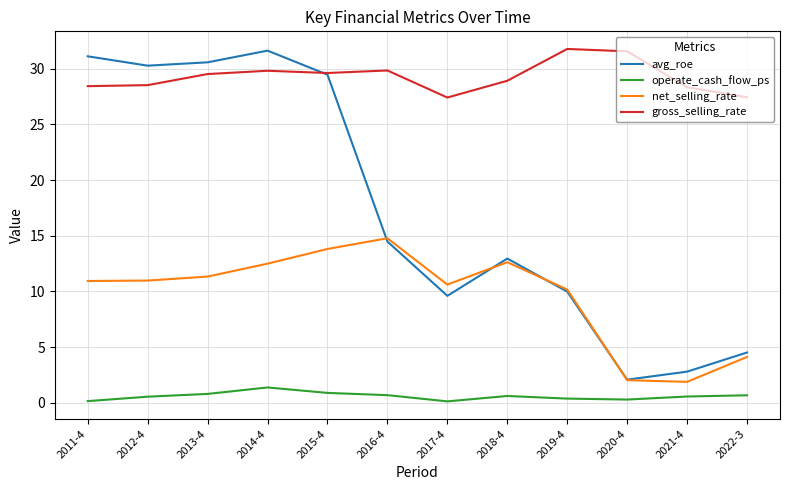

What is the minimum value for gross_selling_rate?

27.4